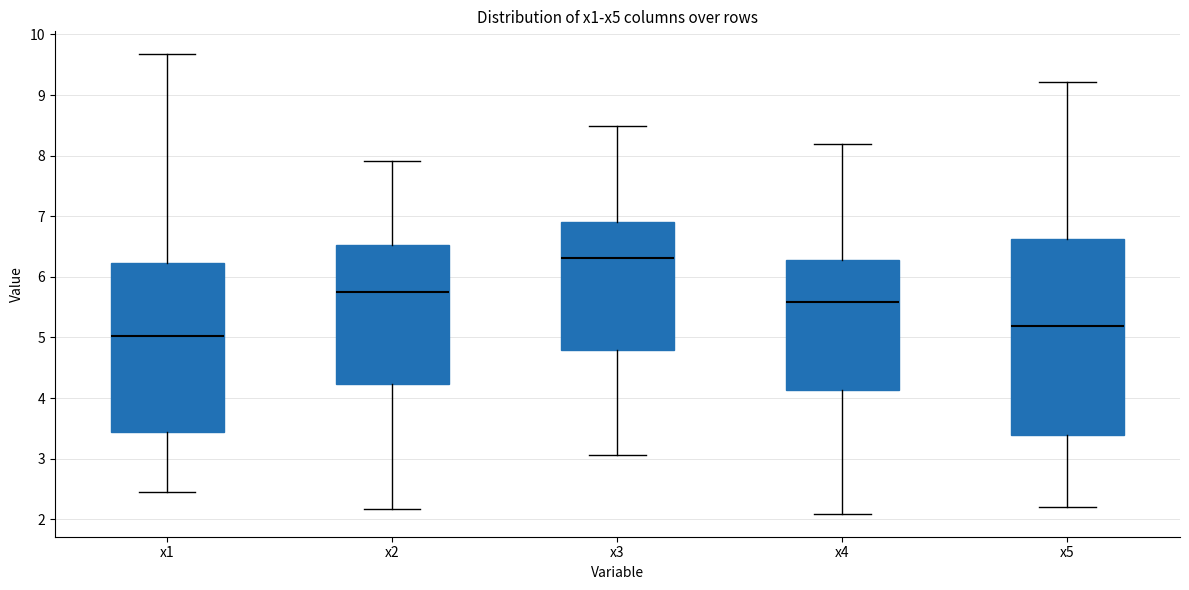

Reading left to right, transcribe this box plot: for each box, give where its median line is, the range the box spans, and where its two whiskers end, as read against the y-axis. The values are not printed on the chart, so give them approximately, as read against the axis.

x1: median 5.0, box 3.4 to 6.2, whiskers 2.4 to 9.7
x2: median 5.8, box 4.2 to 6.5, whiskers 2.2 to 7.9
x3: median 6.3, box 4.8 to 6.9, whiskers 3.1 to 8.5
x4: median 5.6, box 4.1 to 6.3, whiskers 2.1 to 8.2
x5: median 5.2, box 3.4 to 6.6, whiskers 2.2 to 9.2